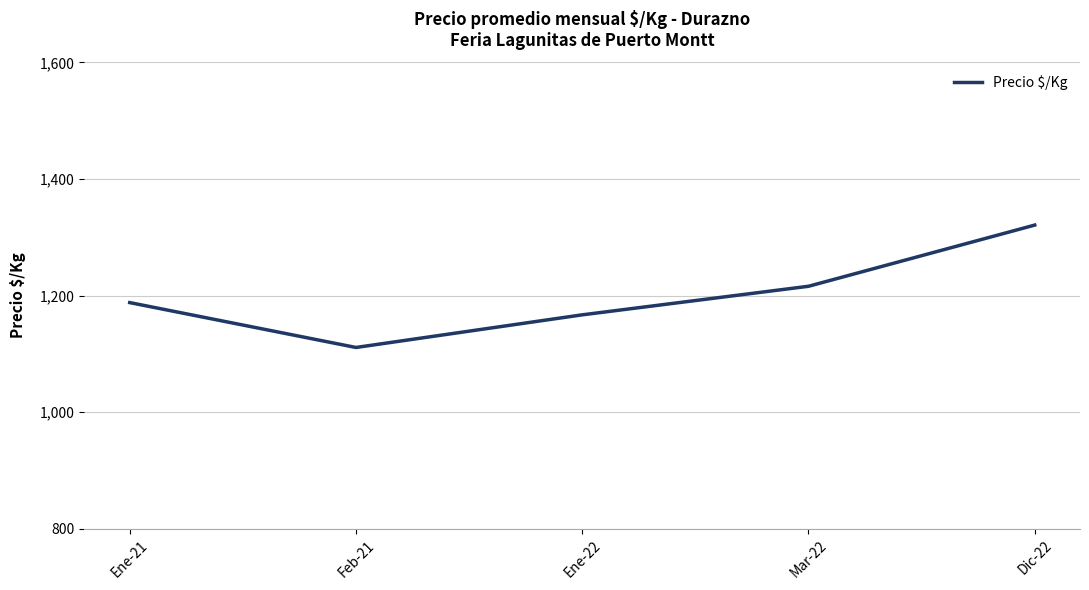

True or false: the data has more than 2 interior local peaks.

False